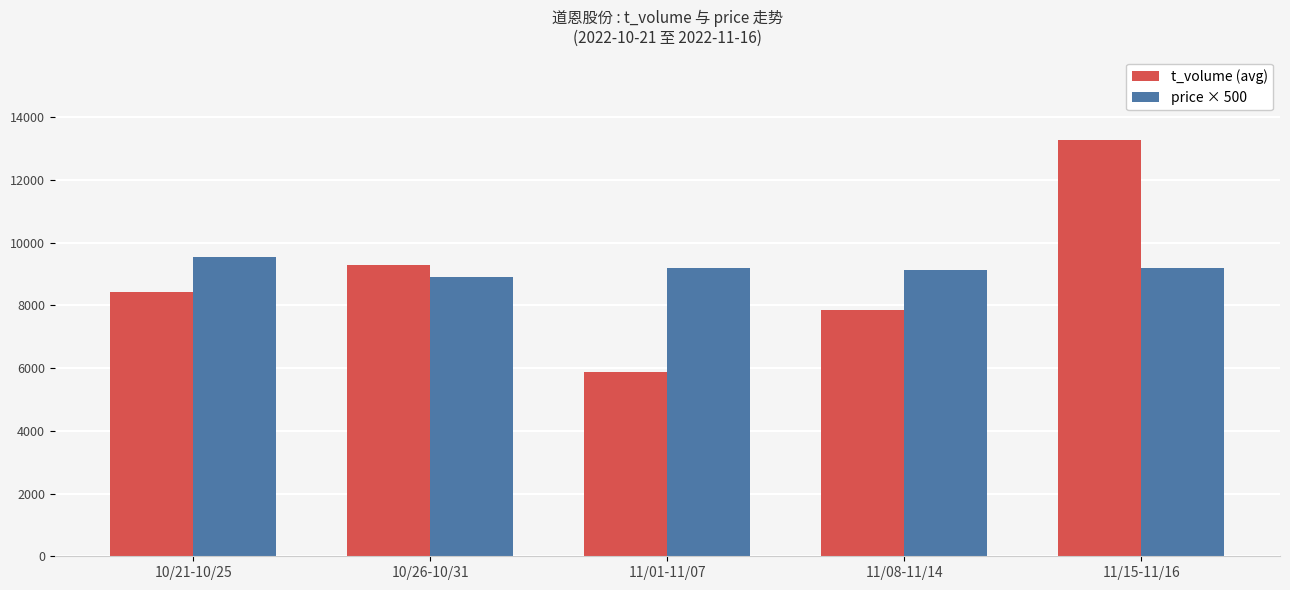

What position from the right is 11/15-11/16?

1